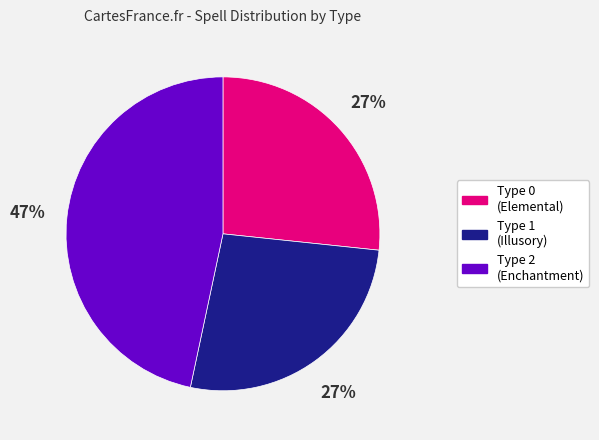

The Type 1 (Illusory) slice represents 27% of the pie. True or false?

True